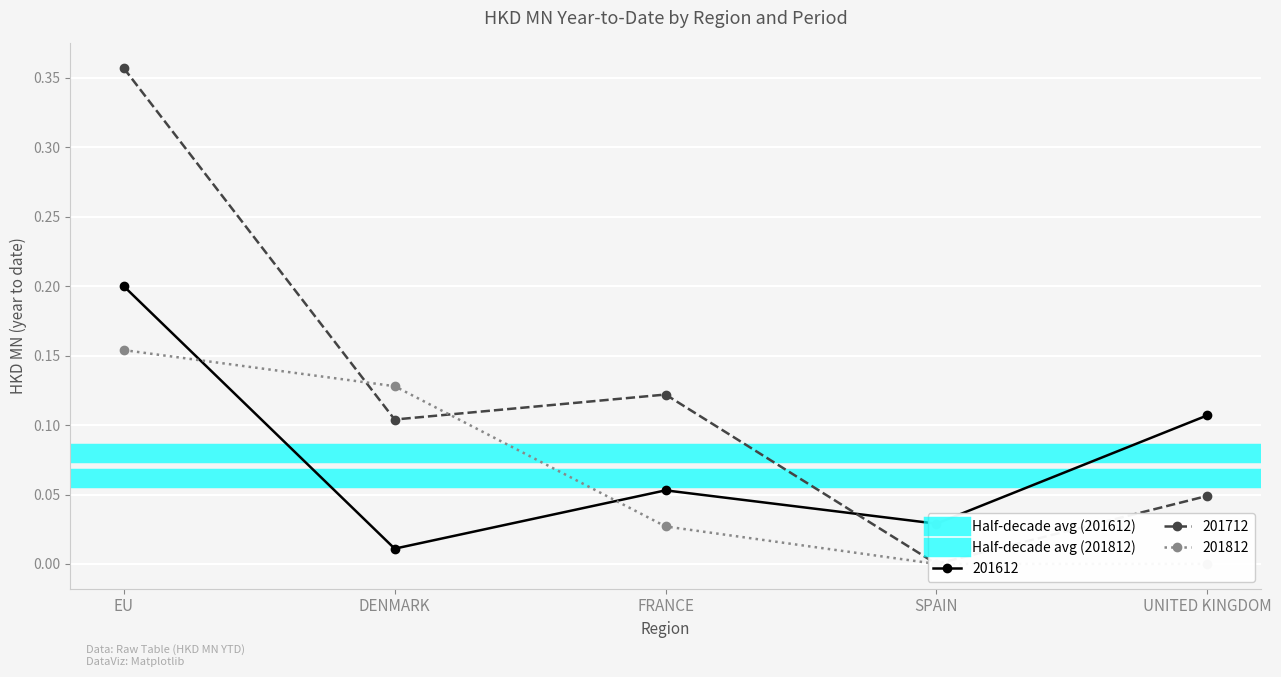

True or false: Half-decade avg (201612) has a value of 0.1 at DENMARK.

True